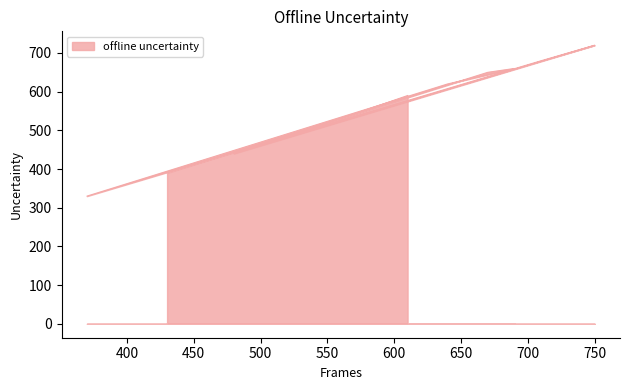

What is the greatest value displayed?

720